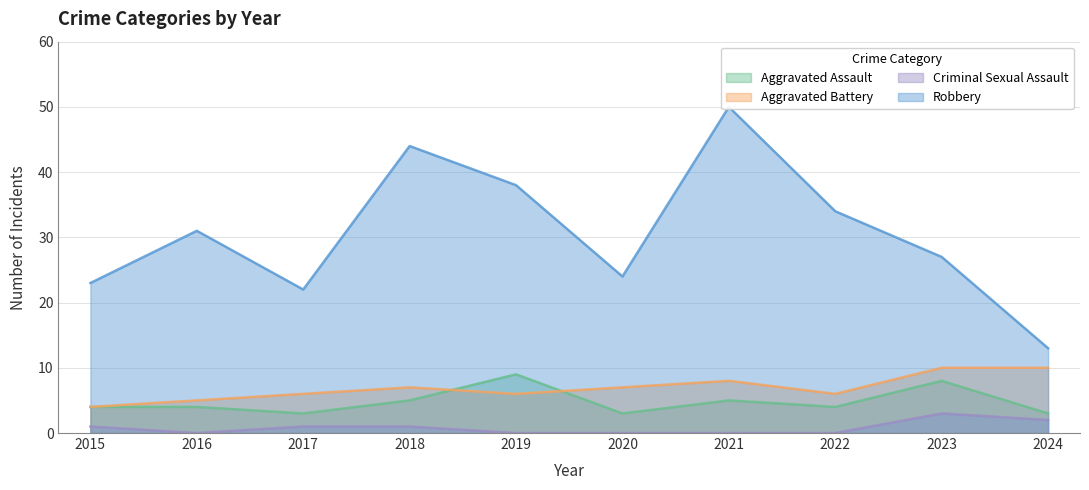

Between 2019 and 2018, which is larger?

2019